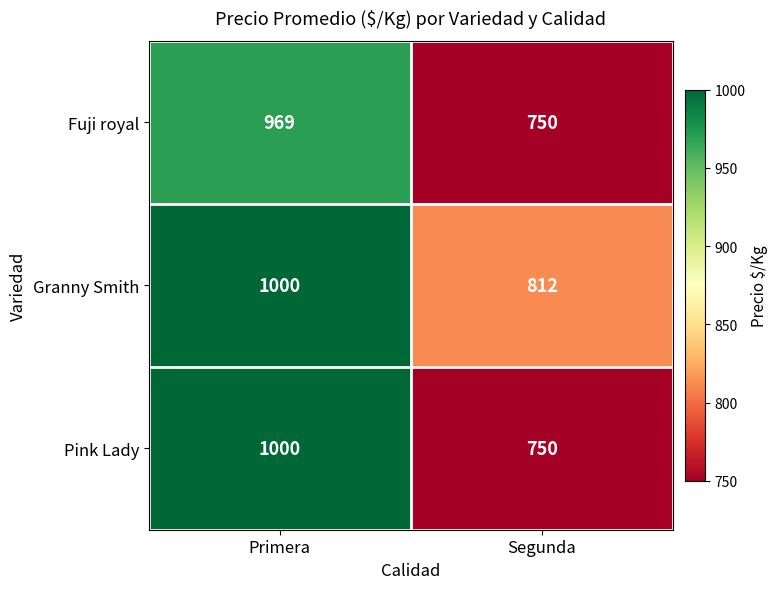

Reading right to left, list all the values displayed in this chart.

Fuji royal: Segunda=750	Primera=969
Granny Smith: Segunda=812	Primera=1000
Pink Lady: Segunda=750	Primera=1000